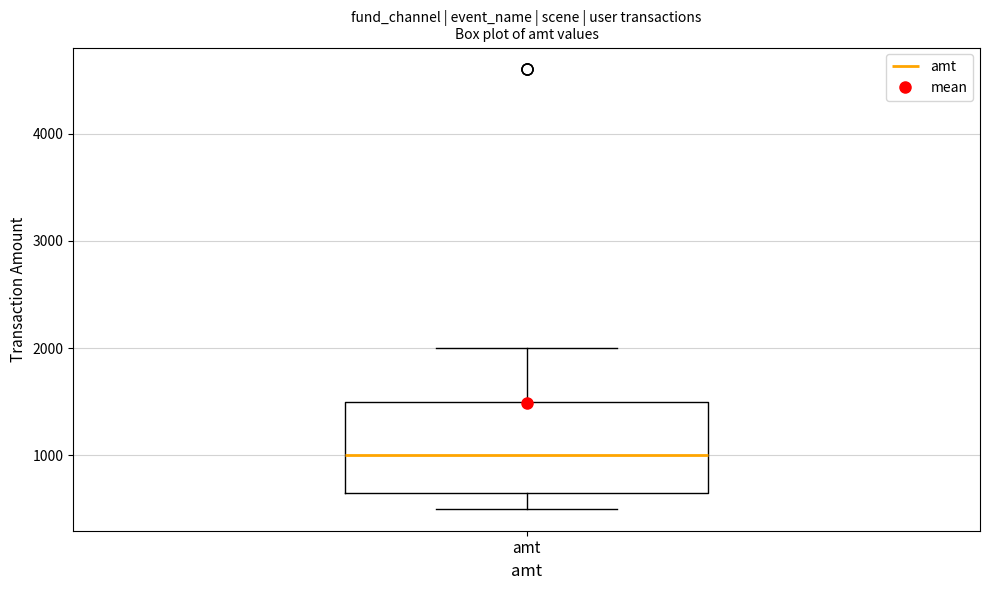

Transcribe this box plot: give where the median line is, the range the box spans, and where the two whiskers end, as read against the y-axis. The values are not printed on the chart, so give them approximately, as read against the axis.

median 1000, box 600 to 1500, whiskers 500 to 2000